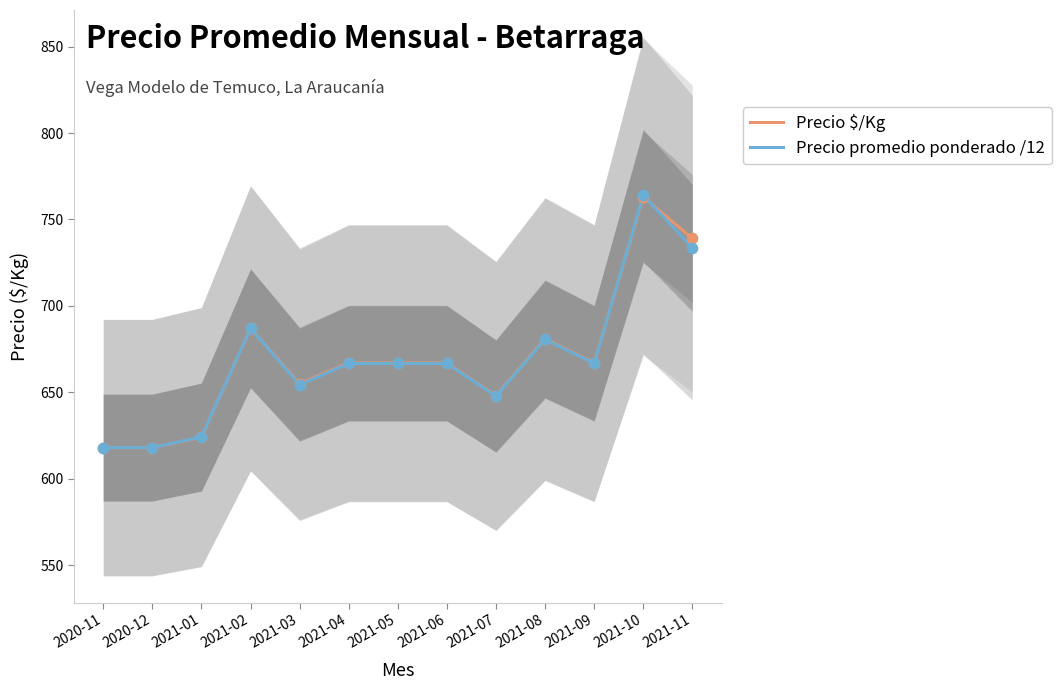

Which series has the largest total across all categories?

Precio $/Kg